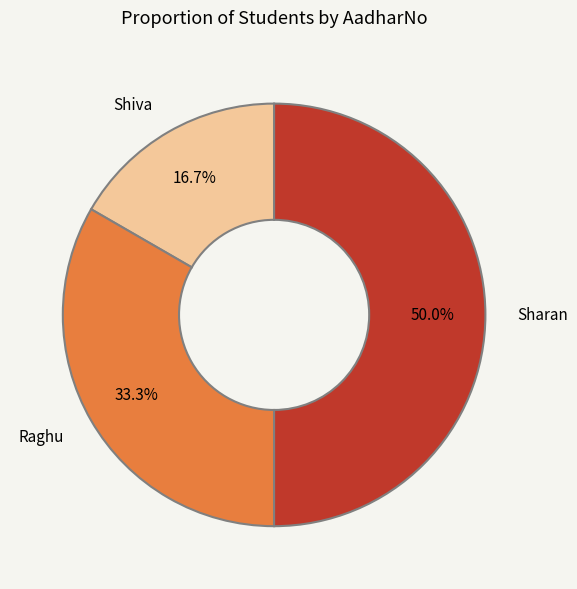

What percentage is the Sharan slice, to the nearest percent?

50%